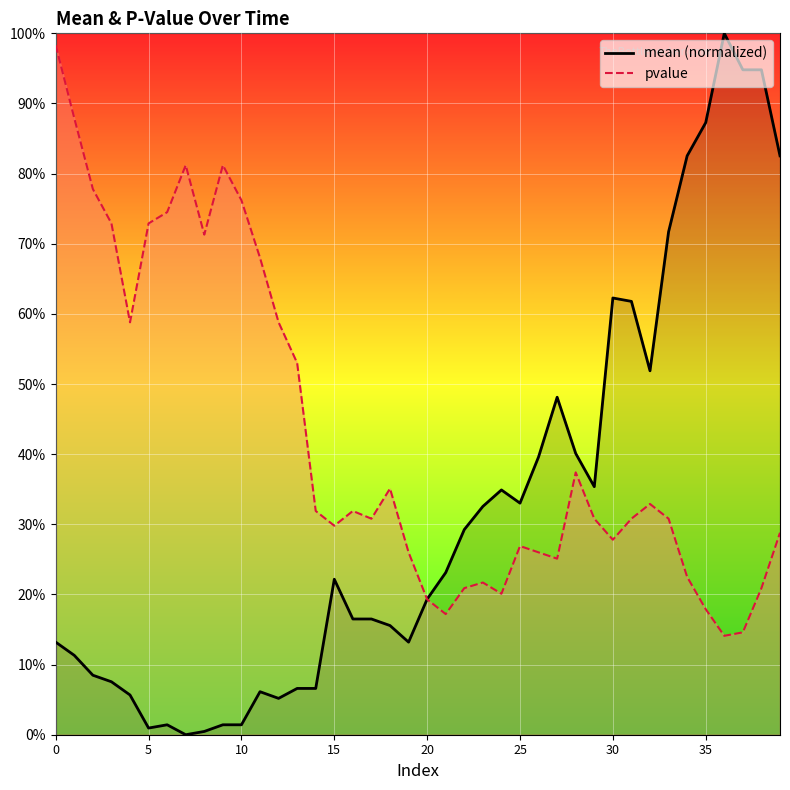

What is the average value of the mean series?

0.3